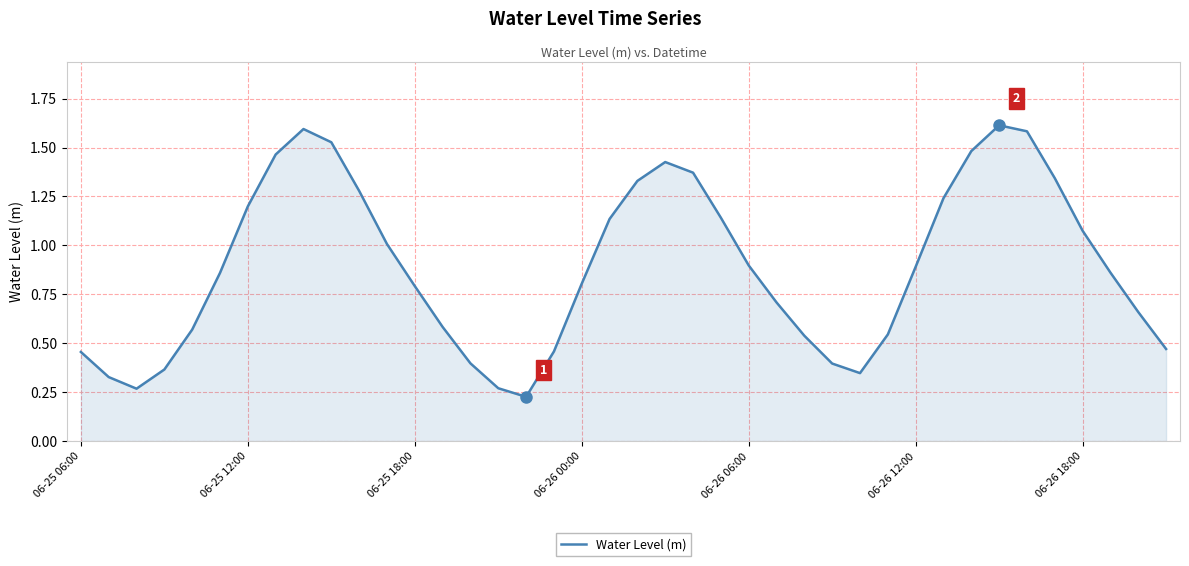

What is the maximum value shown in the chart?

1.6